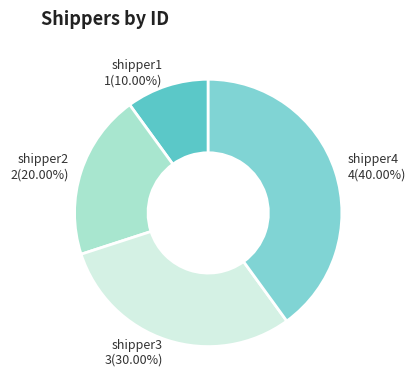

Is there a majority slice in this chart?

No